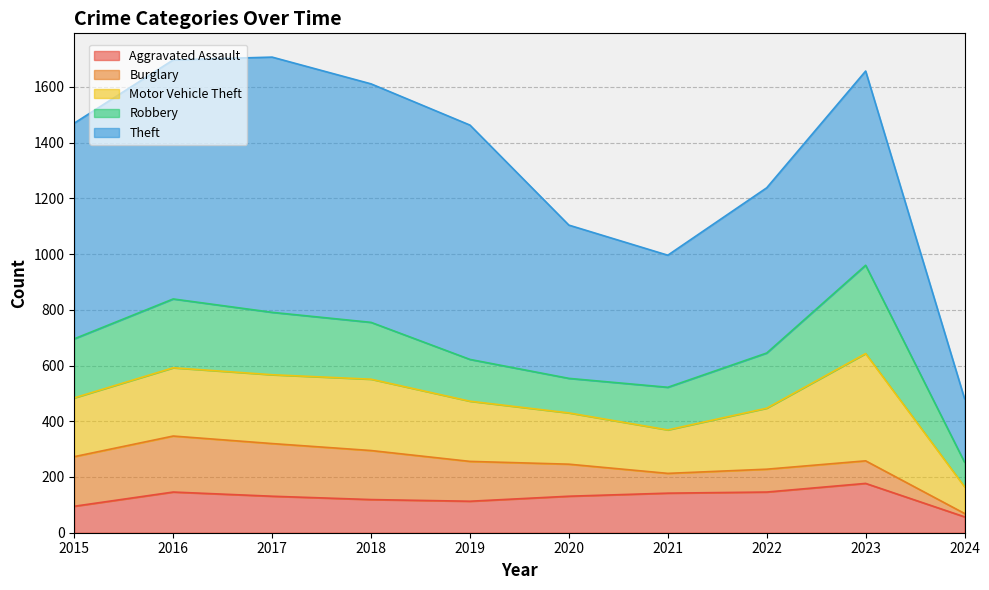

What is the difference between the Burglary values at 2020 and 2019?

28